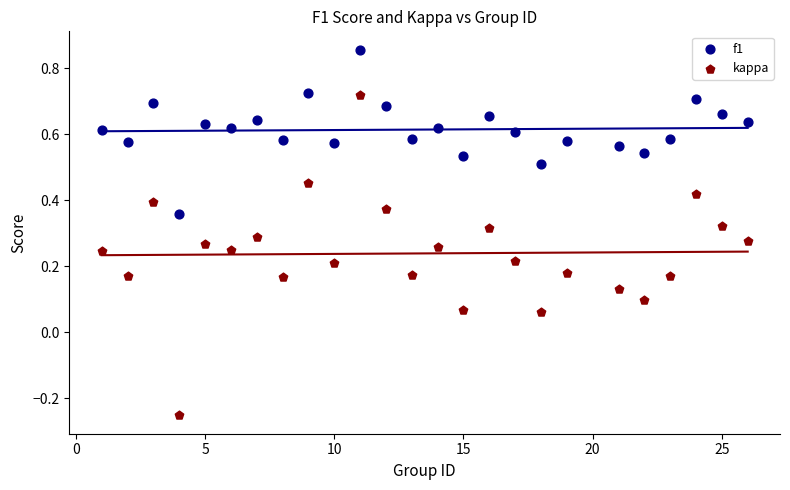

Across all data points, what is the range of Y values (max minus min)?

1.1